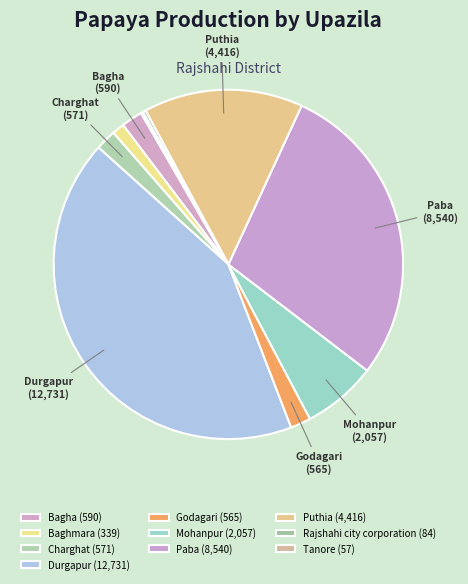

What percentage is the Paba slice, to the nearest percent?

29%